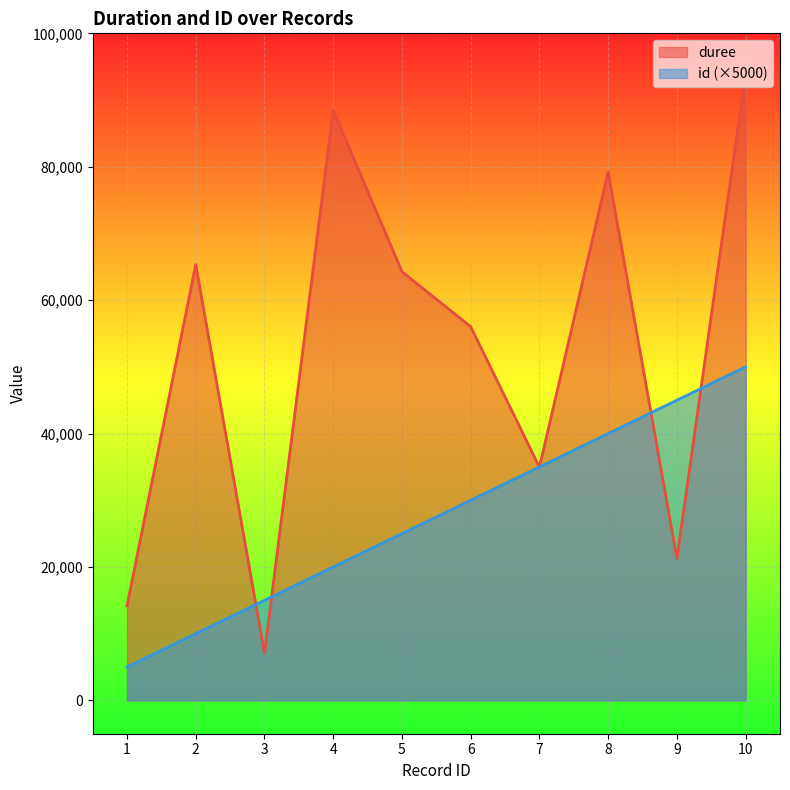

What are all the series names shown in the legend?

duree, id (×5000)